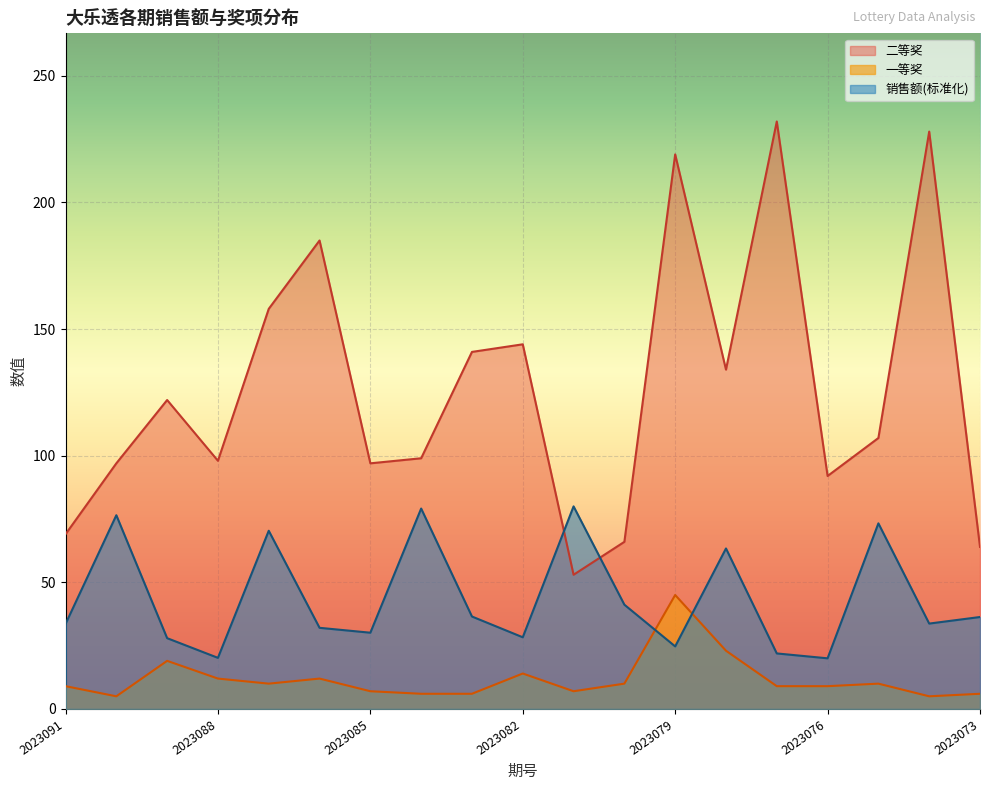

Reading left to right, transcribe all the data shown in this chart.

销售额(亿元): 33.6	76.5	28.0	20.2	70.4	32.0	30.1	79.1	36.5	28.3	80.0	41.2	24.7	63.4	21.9	20.0	73.3	33.7	36.3
一等奖: 9.0	5.0	19.0	12.0	10.0	12.0	7.0	6.0	6.0	14.0	7.0	10.0	45.0	23.0	9.0	9.0	10.0	5.0	6.0
二等奖: 69.0	97.0	122.0	98.0	158.0	185.0	97.0	99.0	141.0	144.0	53.0	66.0	219.0	134.0	232.0	92.0	107.0	228.0	64.0